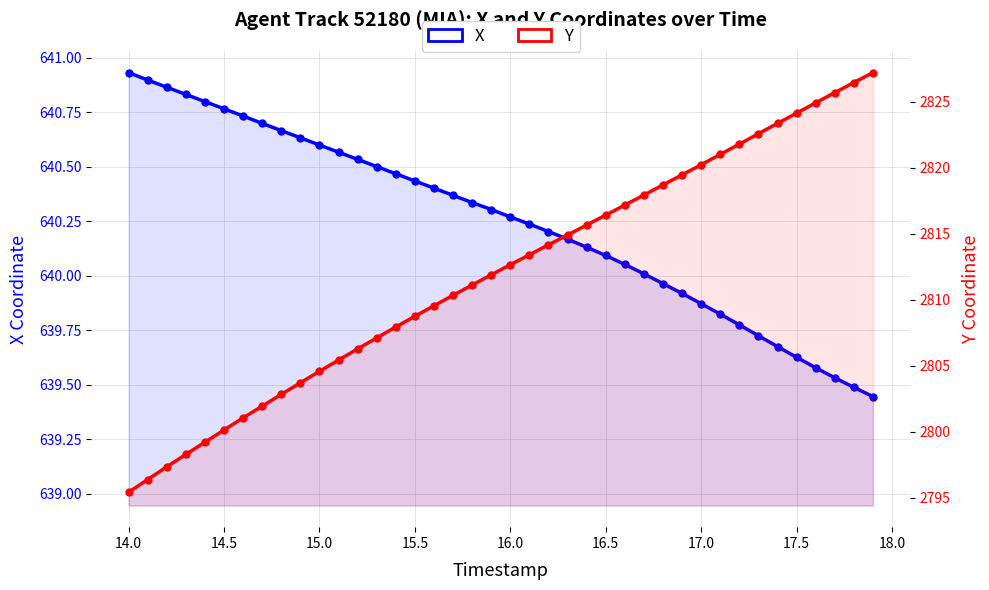

List the series in order of their overall mean, highest first.

Y, X